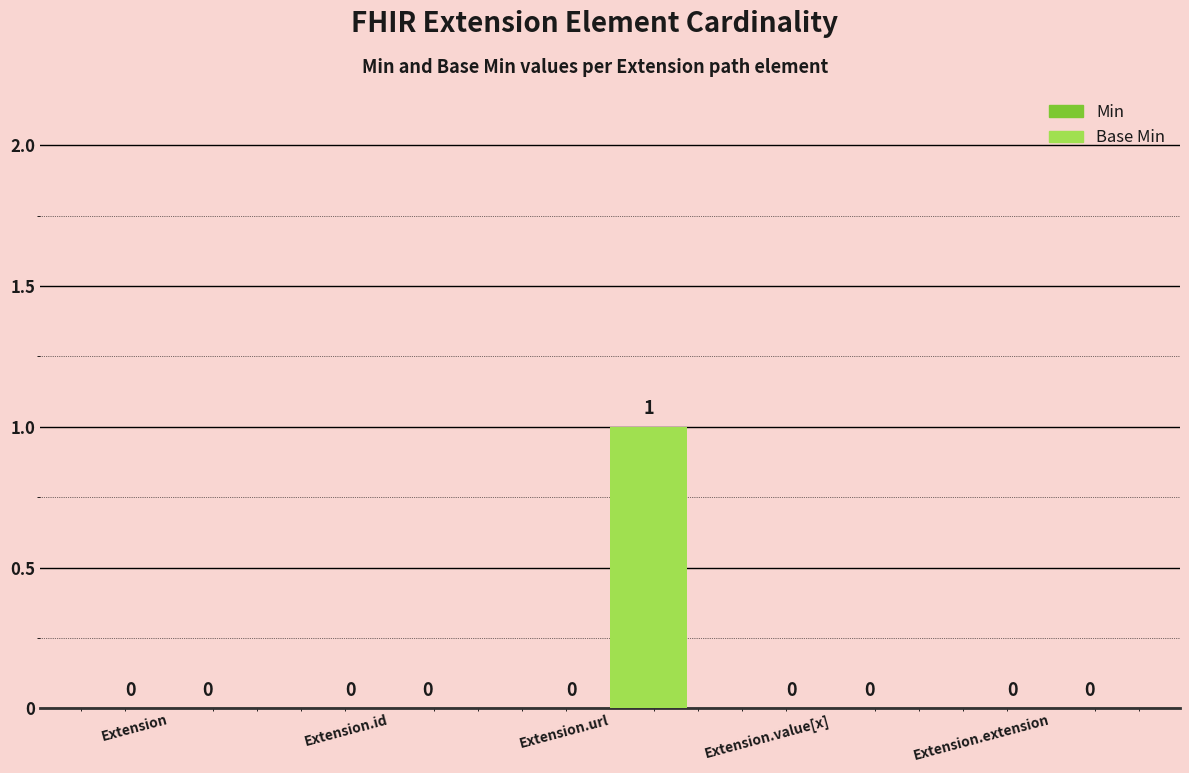

Are the bars horizontal?

No